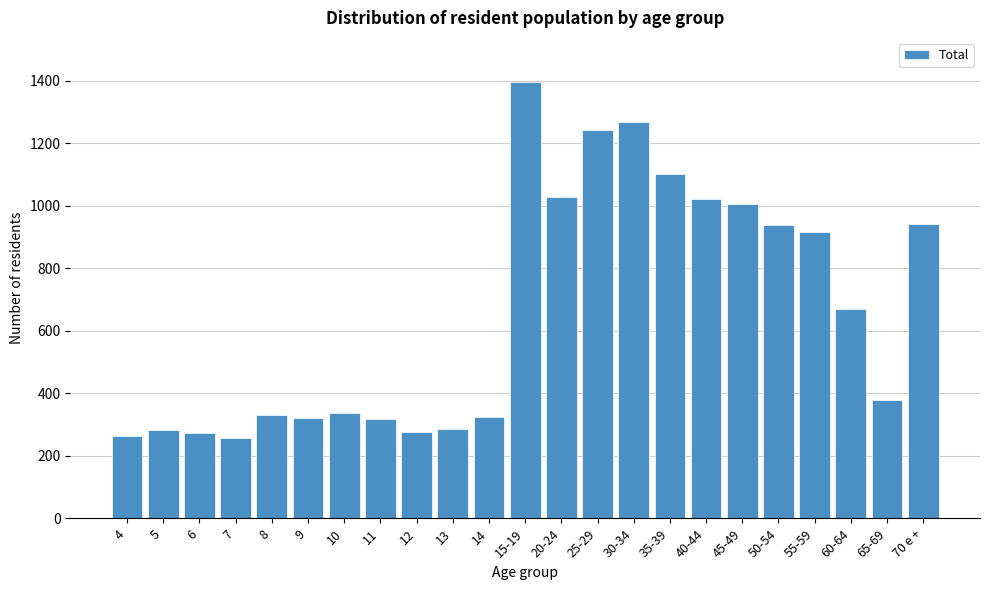

What is the value of the 12th bar from the left?

1397